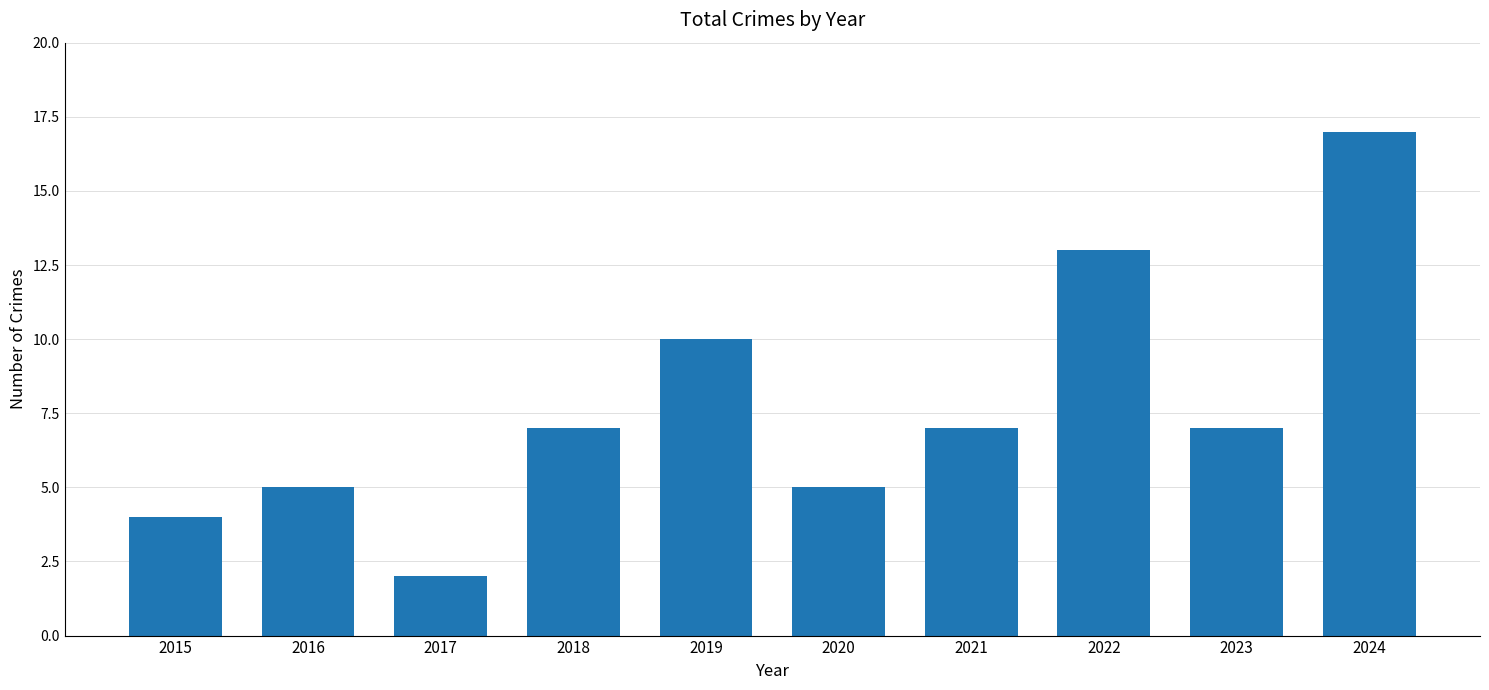

Does the chart contain stacked bars?

No